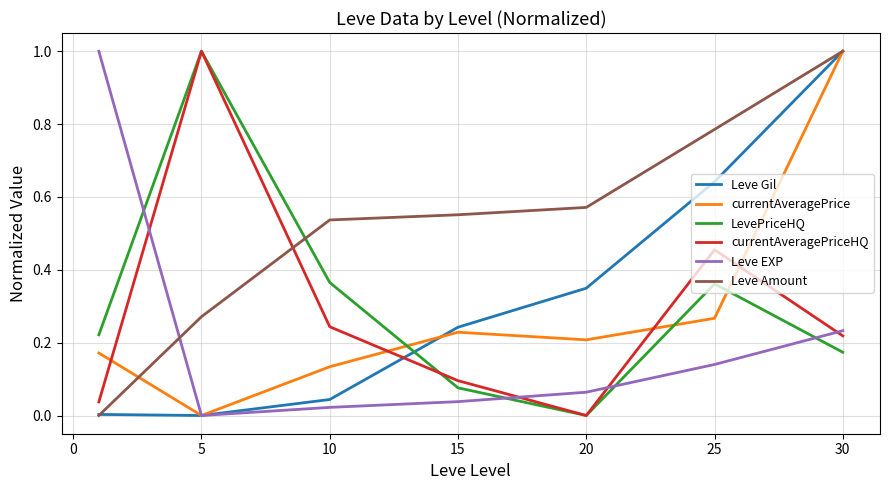

True or false: Leve EXP and currentAveragePriceHQ cross at least once.

True